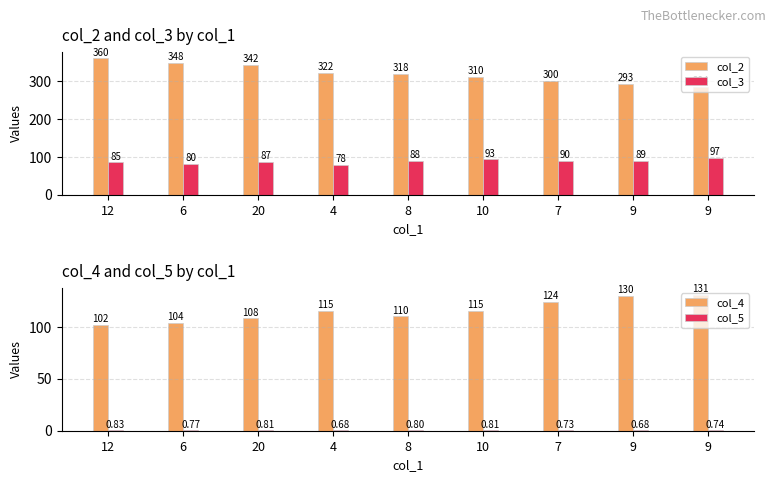

At which label is col_5 closest to 0?

4